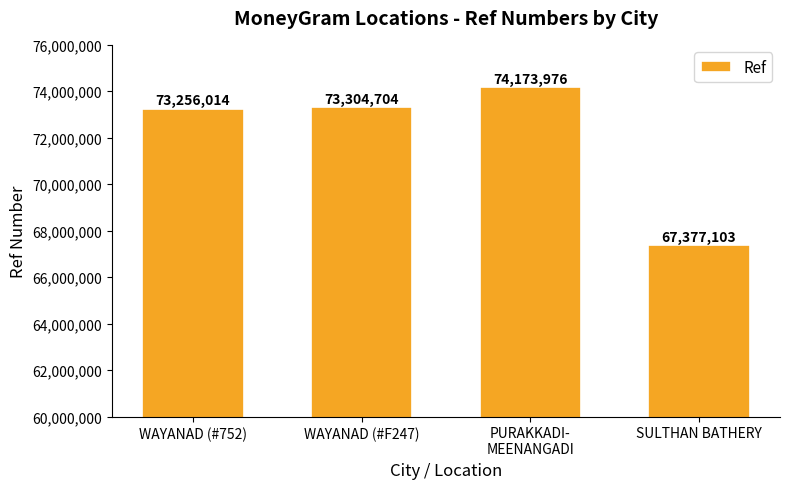

What is the difference between the values at WAYANAD (#F247) and PURAKKADI-
MEENANGADI?

869272